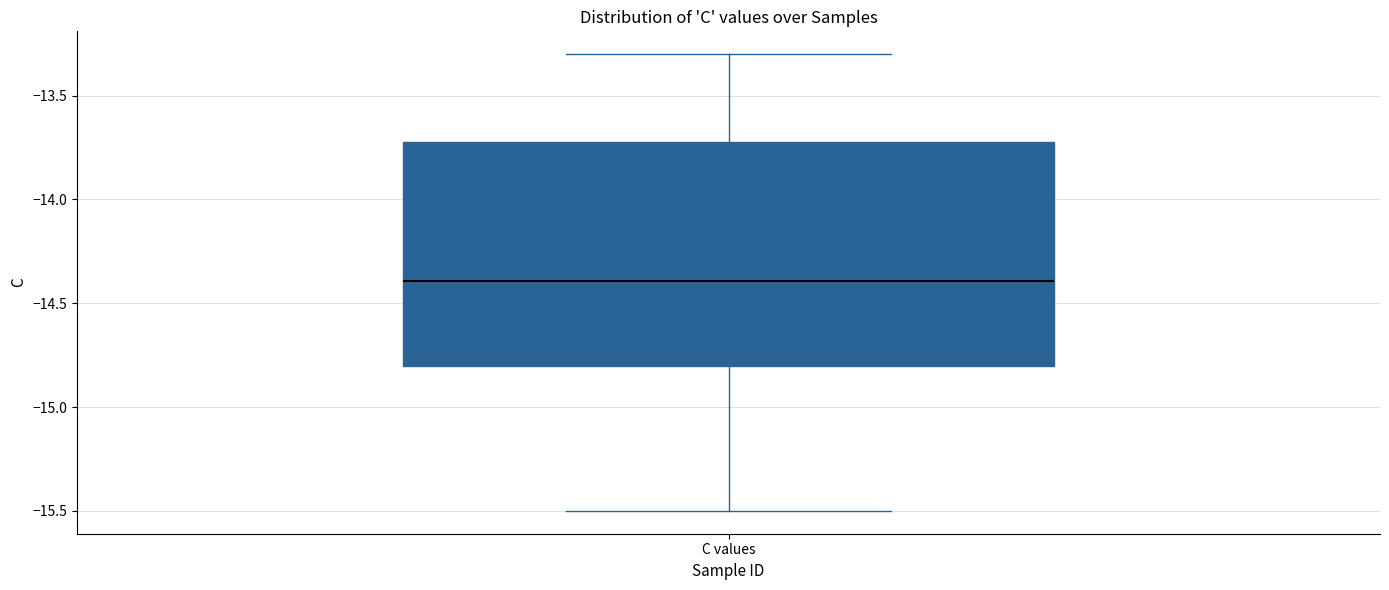

Read this box plot against the y-axis: the position of the median line, the range covered by the box, and the ends of both whiskers. The values are not printed on the chart, so give them approximately, as read against the axis.

median -14.4, box -14.8 to -13.7, whiskers -15.5 to -13.3